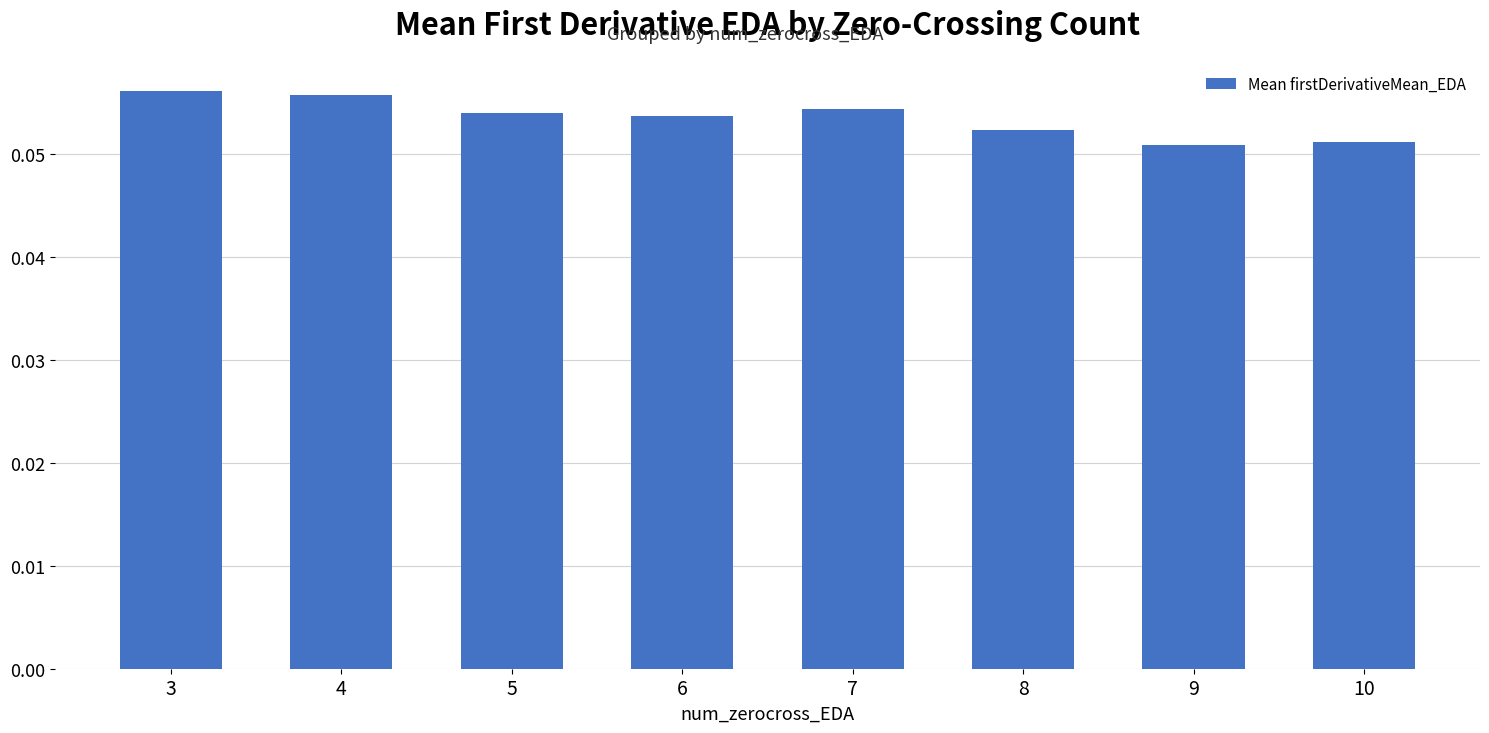

Count the values in the range 0 to 1.

8